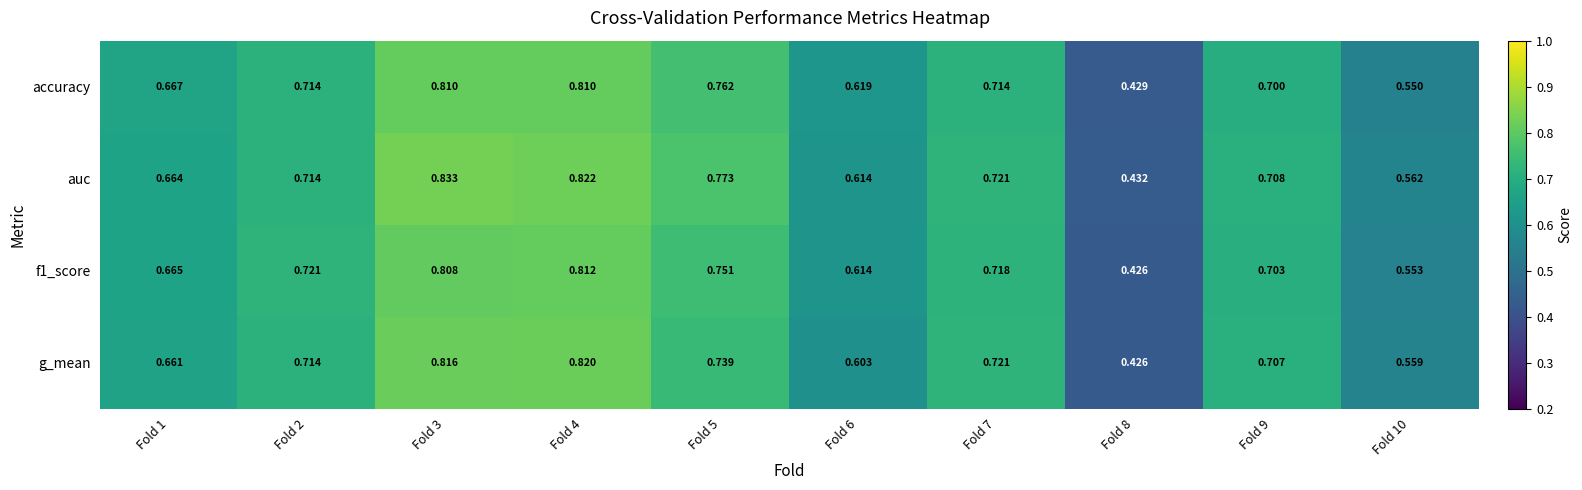

Rank the series at Fold 1 from highest to lowest value.

accuracy, f1_score, auc, g_mean